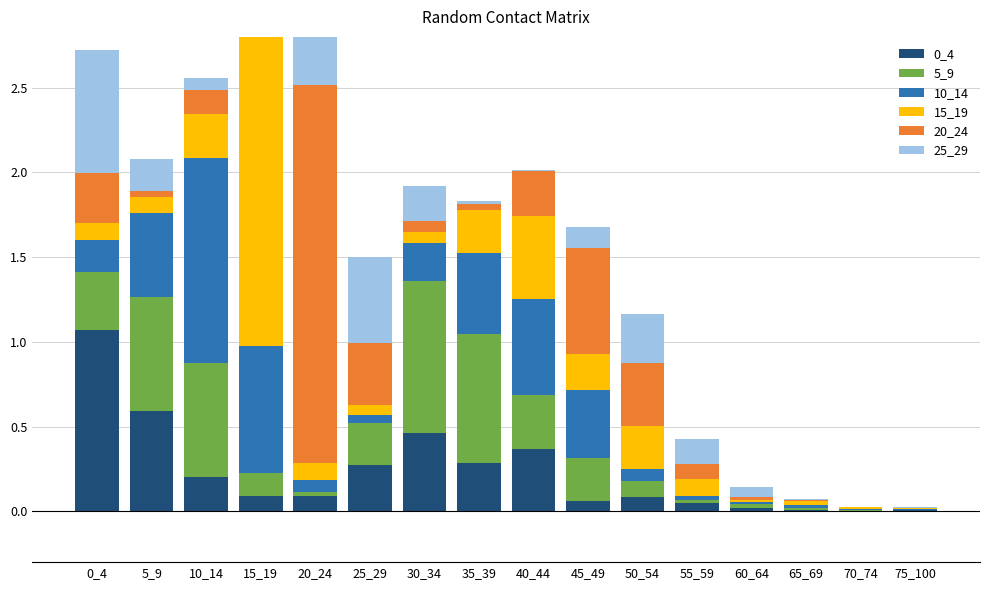

At how many categories does at least one series exceed 1?

4